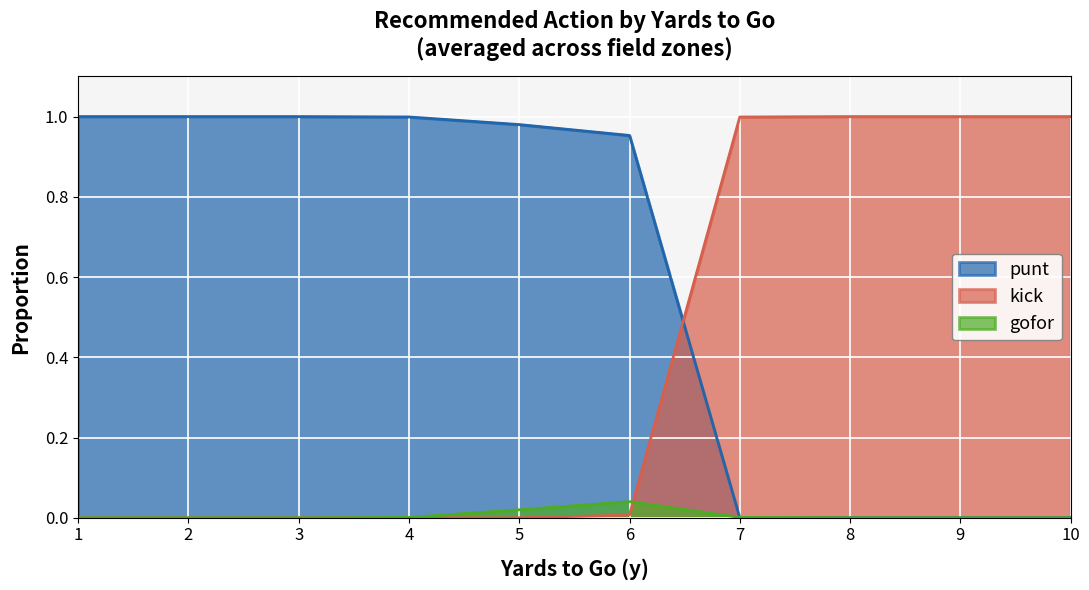

Is it true that punt equals 1.4 at 4?

False